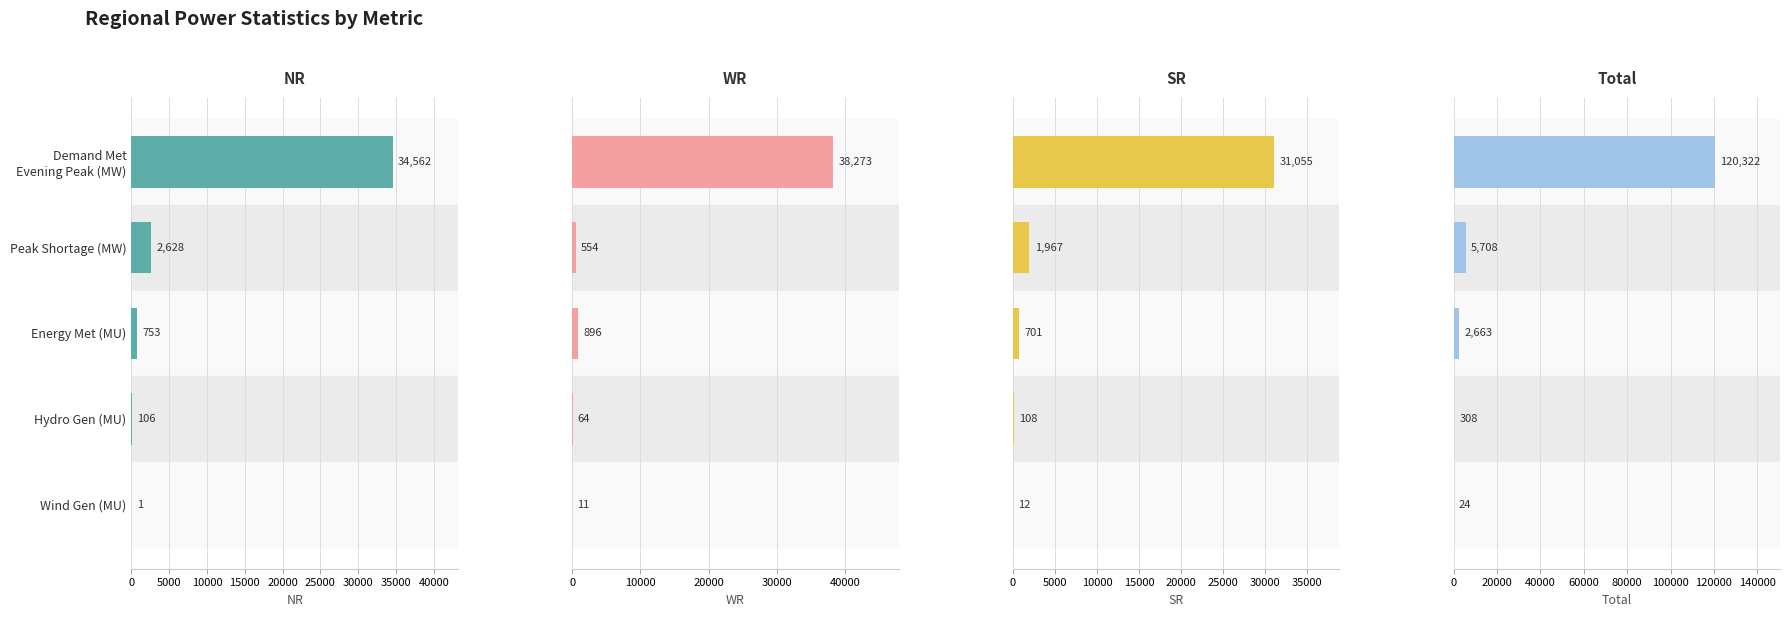

What is the total value across all series at Peak Shortage (MW)?

10857